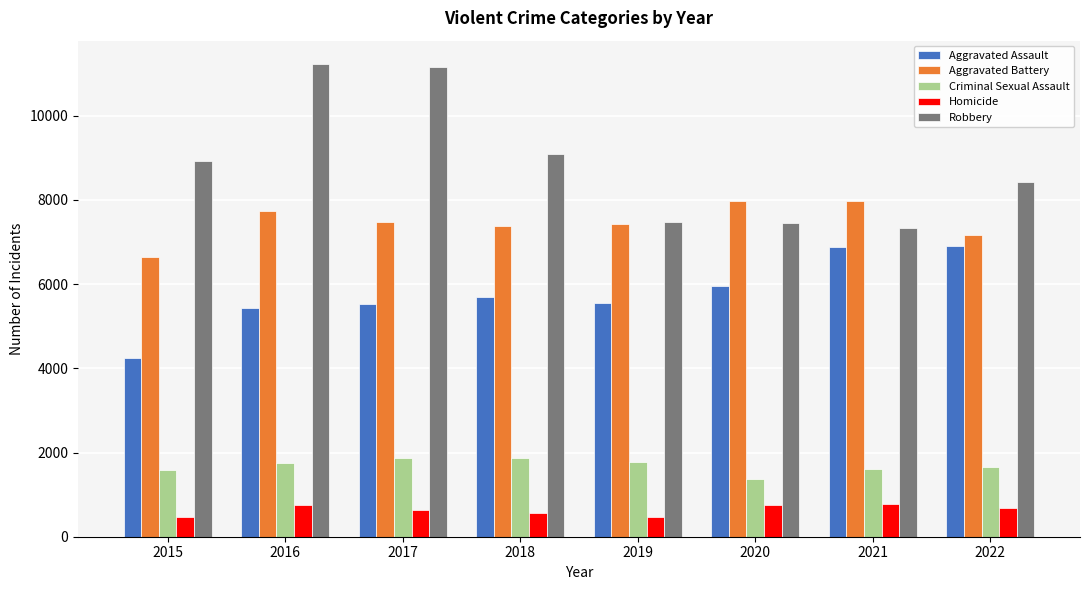

What is the value of the Robbery bar at the 8th from the left?

8418